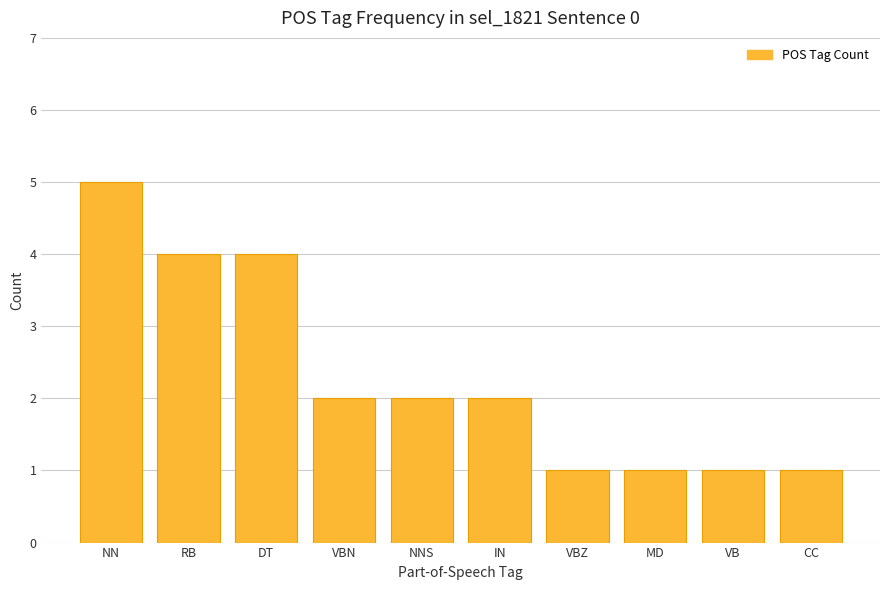

What is the value of the 3rd bar from the left?

4